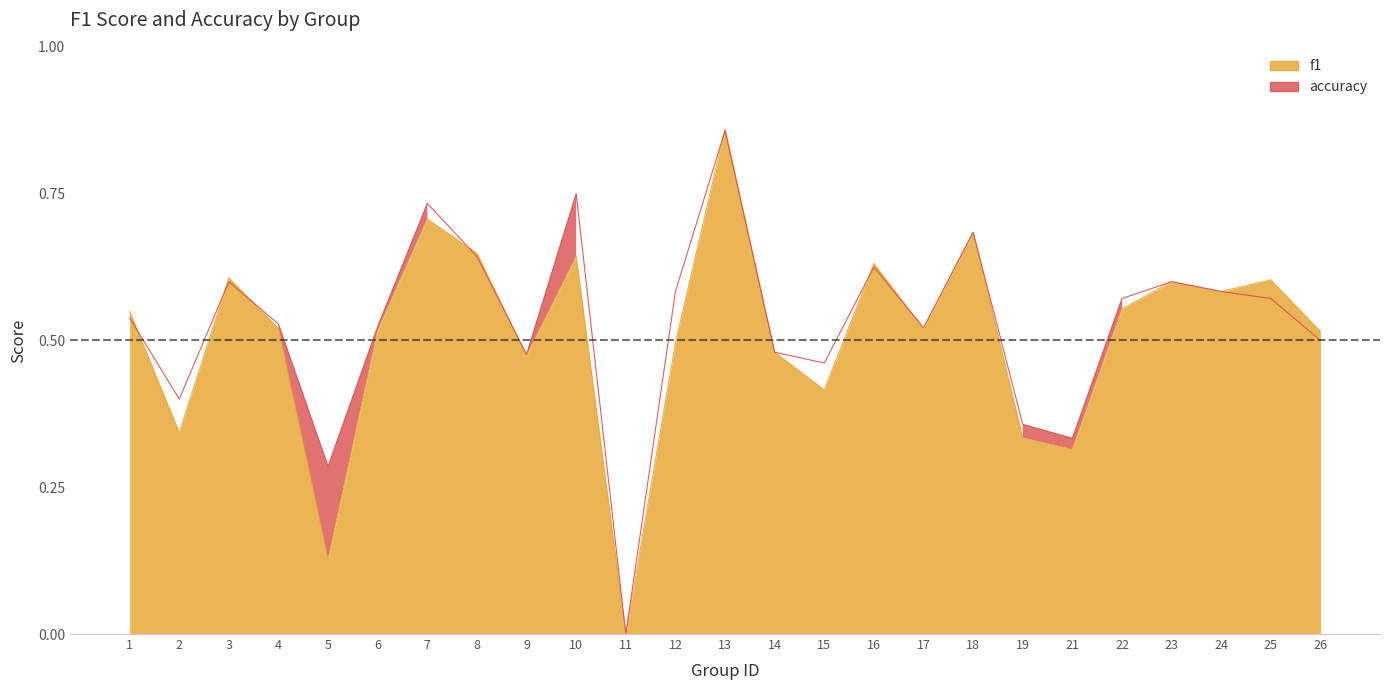

How many interior local valleys does the accuracy series have?

7